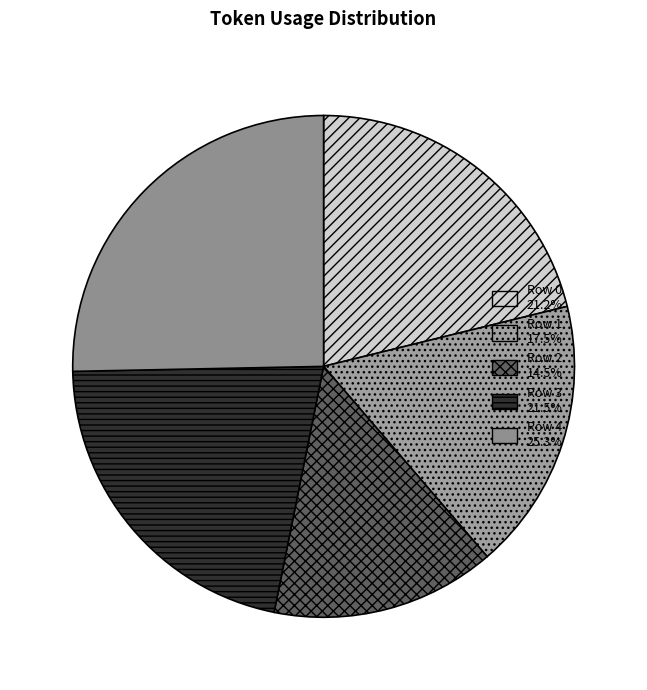

To the nearest percent, what portion does Row 3 represent?

22%